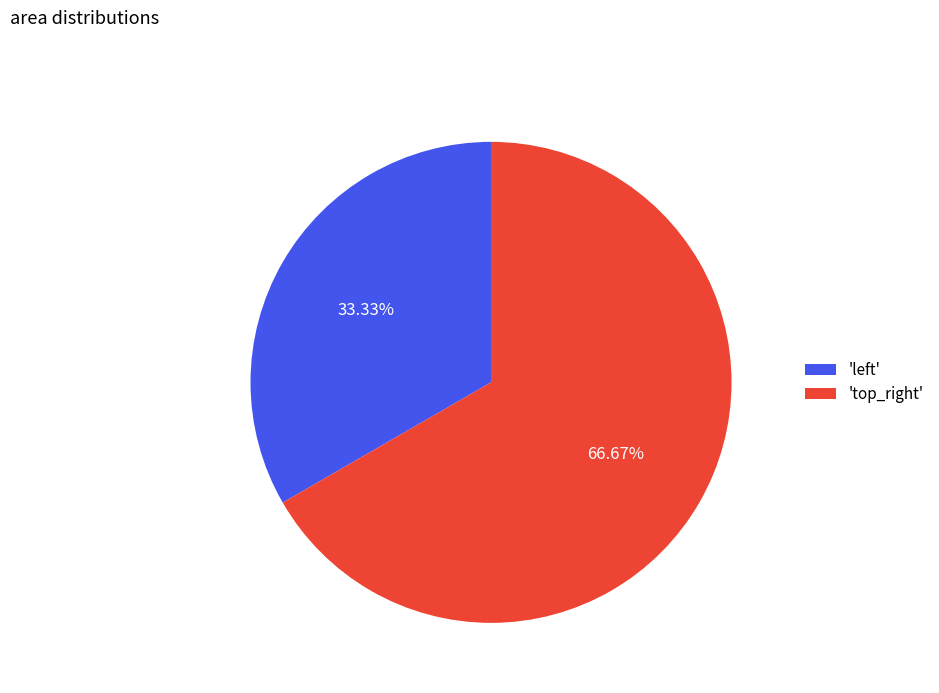

Which category accounts for the majority?

'top_right'